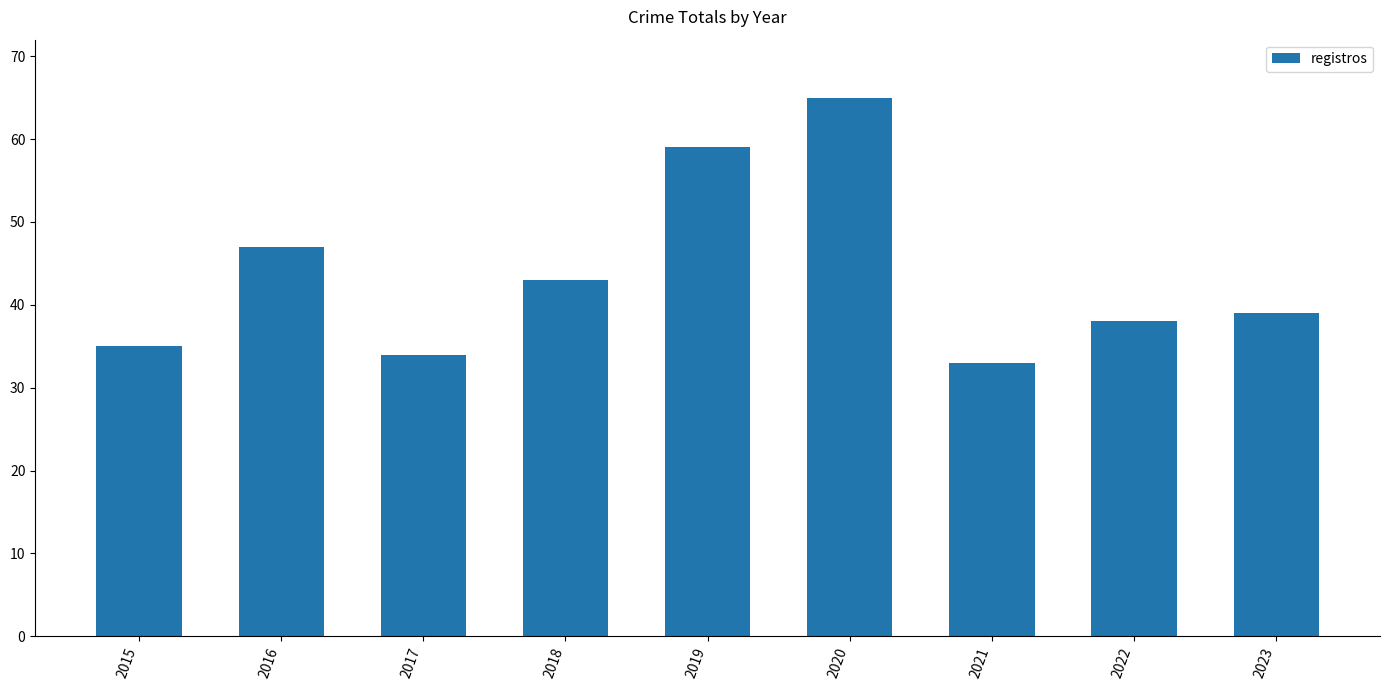

What is the difference between the maximum and minimum values?

32